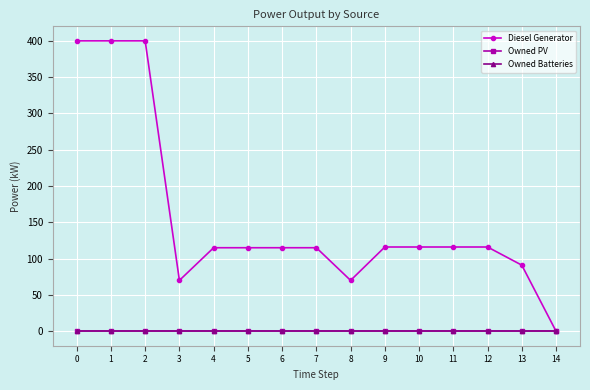

Does the chart have visible grid lines?

Yes